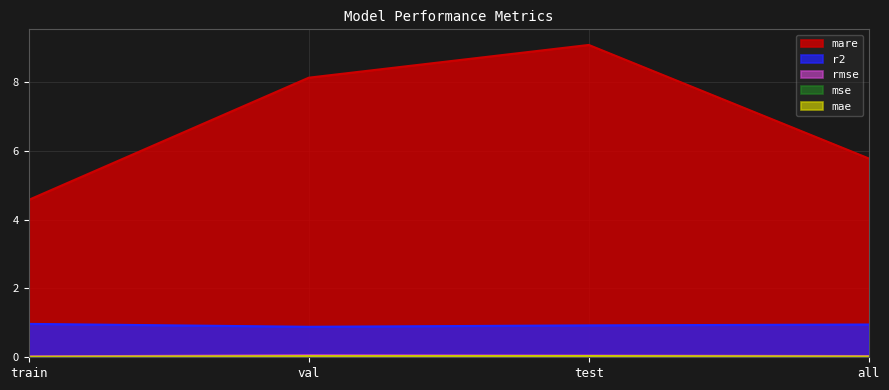

Reading left to right, what are all the values shown in this chart?

r2: 1.0	0.9	0.9	1.0
rmse: 0.0	0.1	0.0	0.0
mse: 0.0	0.0	0.0	0.0
mare: 4.6	8.1	9.1	5.8
mae: 0.0	0.0	0.0	0.0